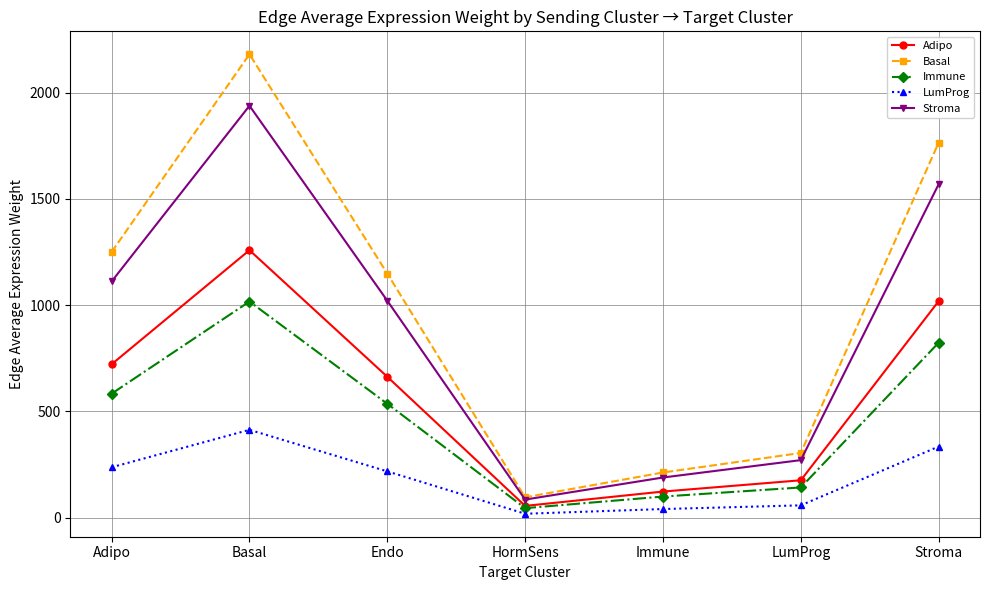

What is the value of the LumProg point at the 5th from the left?

40.2